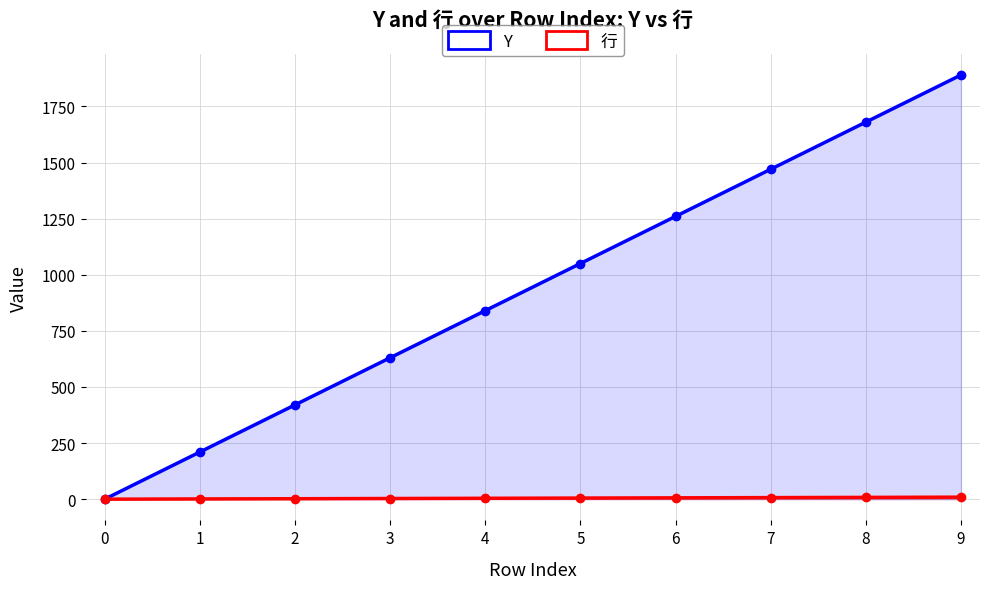

How many data points in 行 are above 5?

4